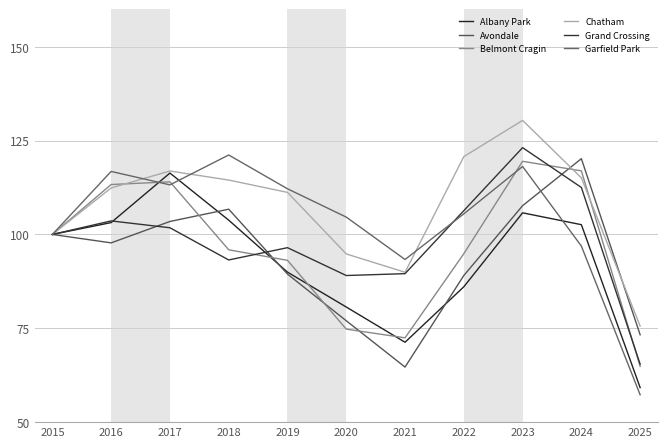

How many lines are shown in the chart?

6